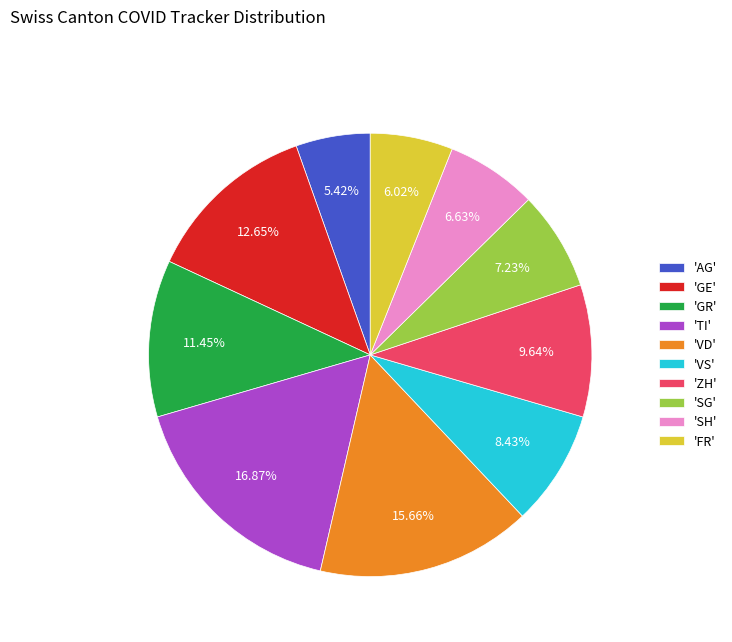

Which slice is the smallest?

'AG'